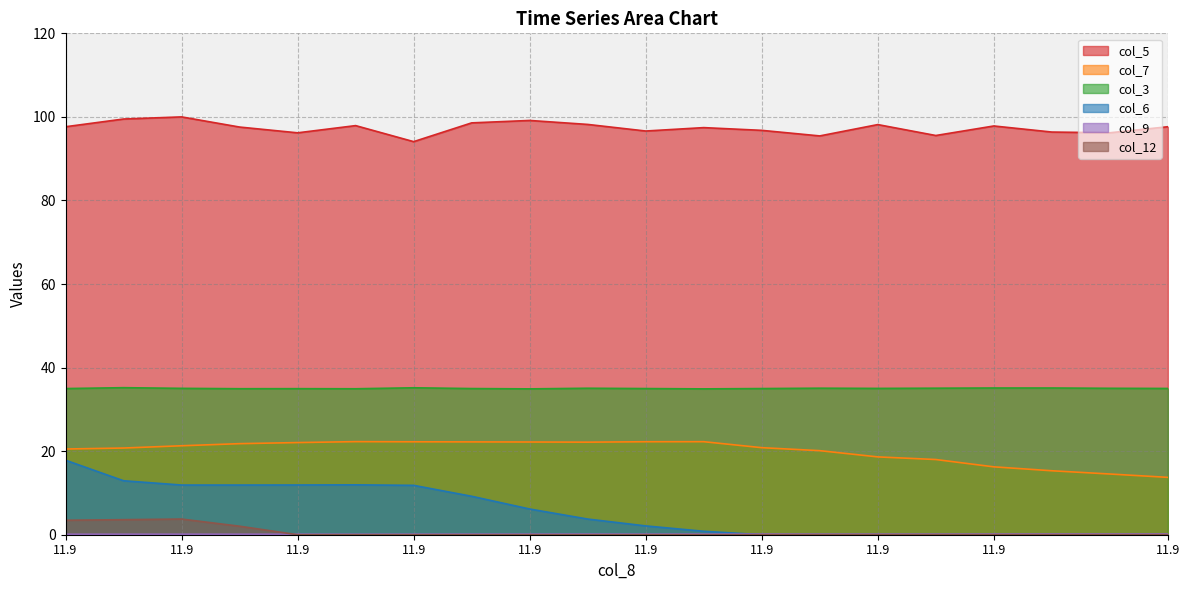

At 11.9, list the series in order from smallest to largest.

col_9, col_12, col_6, col_7, col_3, col_5